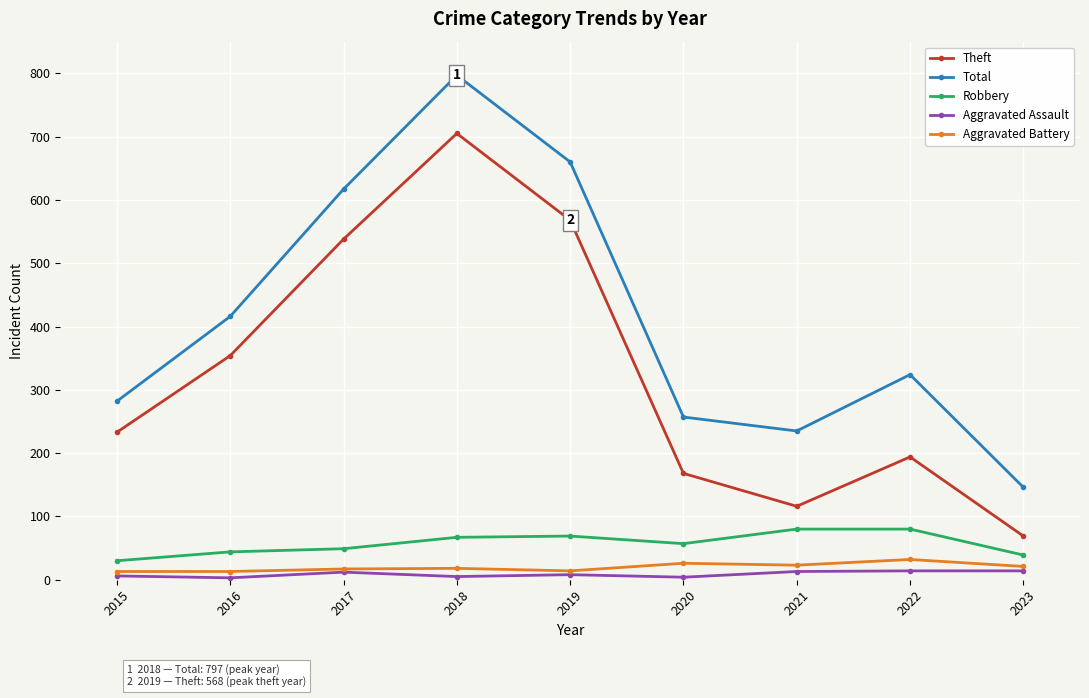

At 2021, list the series in order from smallest to largest.

Aggravated Assault, Aggravated Battery, Robbery, Theft, Total